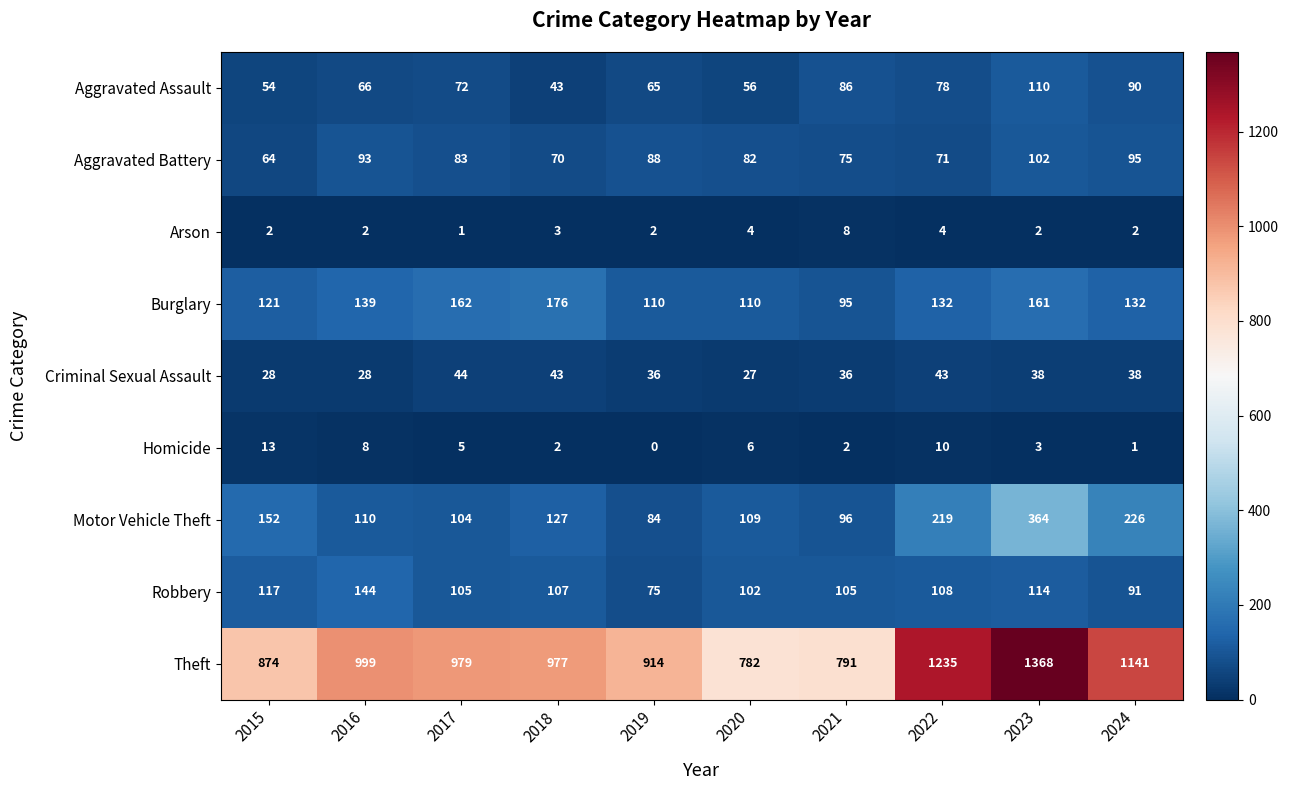

What is the difference between the maximum and second lowest values in the Criminal Sexual Assault series?

16